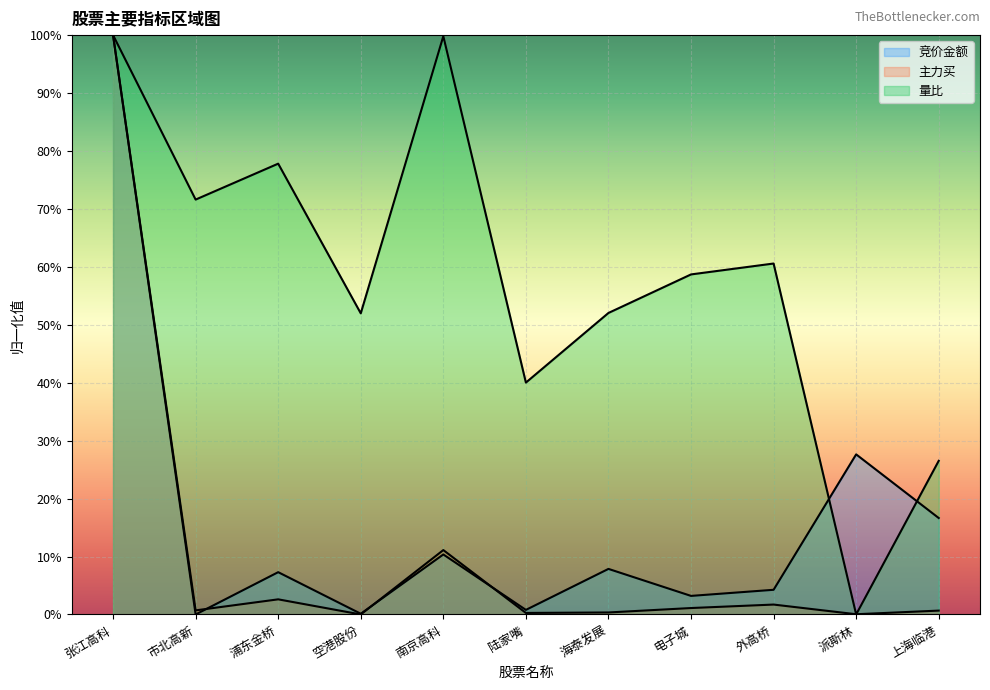

What are all the series names shown in the legend?

竞价金额, 主力买, 量比